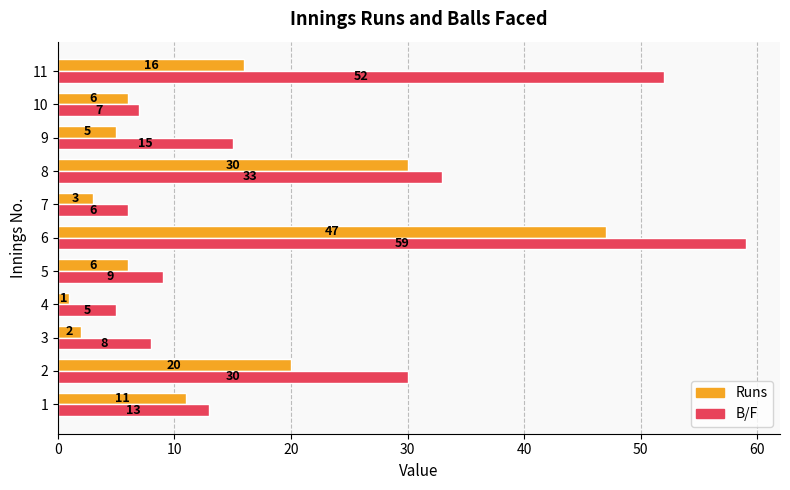

What is the spread (max minus min) of values at 9?

10